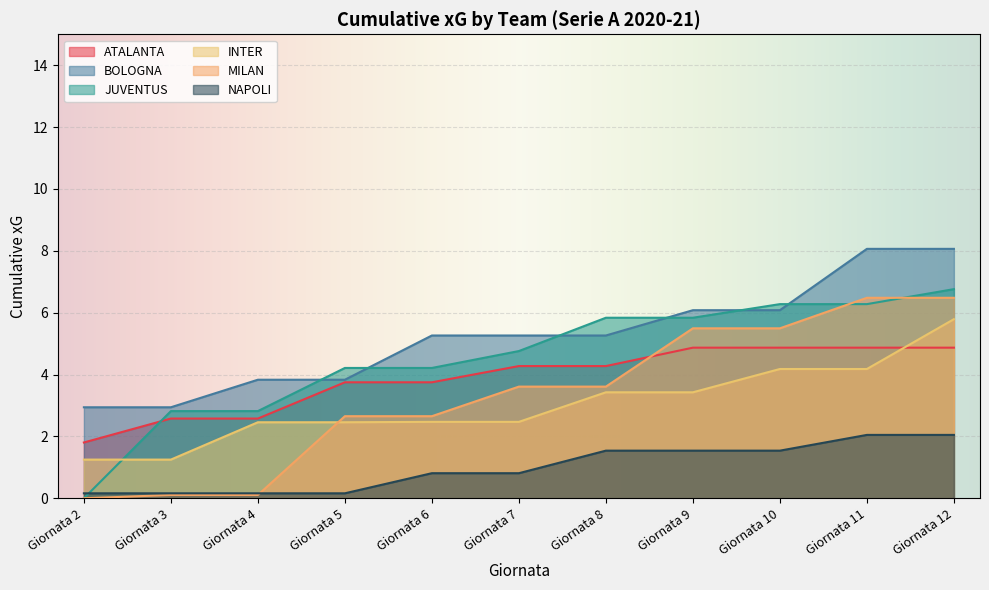

Where do JUVENTUS and ATALANTA first cross each other?

Giornata 2 and Giornata 3